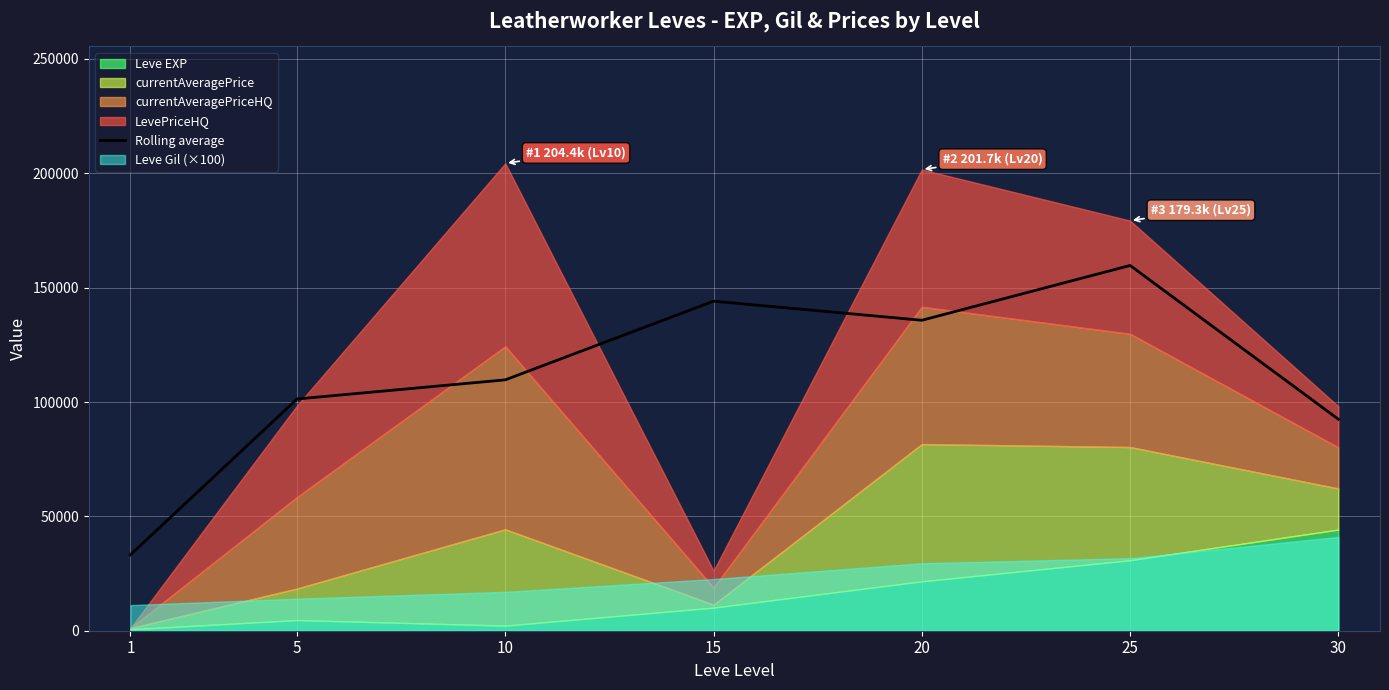

Where does the data first go above 109689?

10